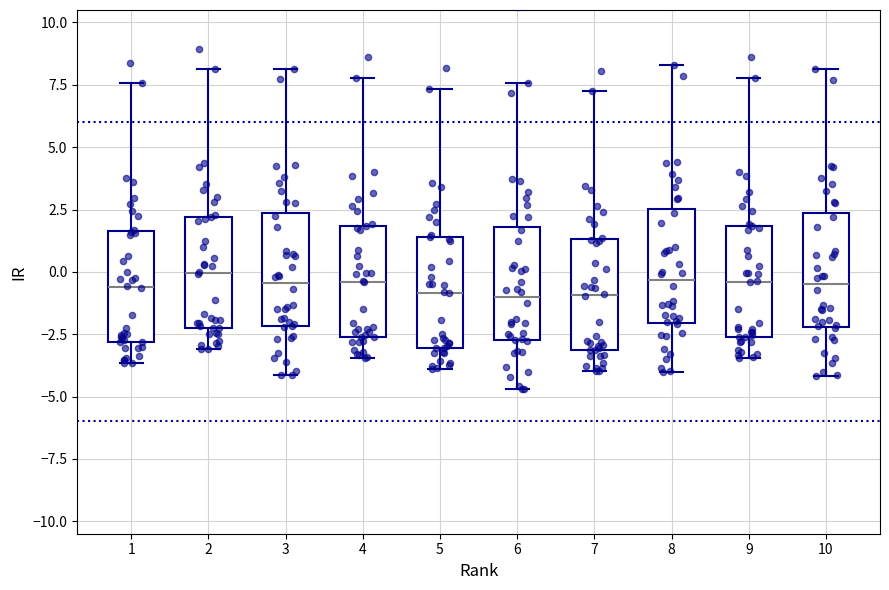

Where does the upper whisker of the box at x = 10 end on the y-axis? The values are not printed on the chart, so give them approximately, as read against the axis.

8.0